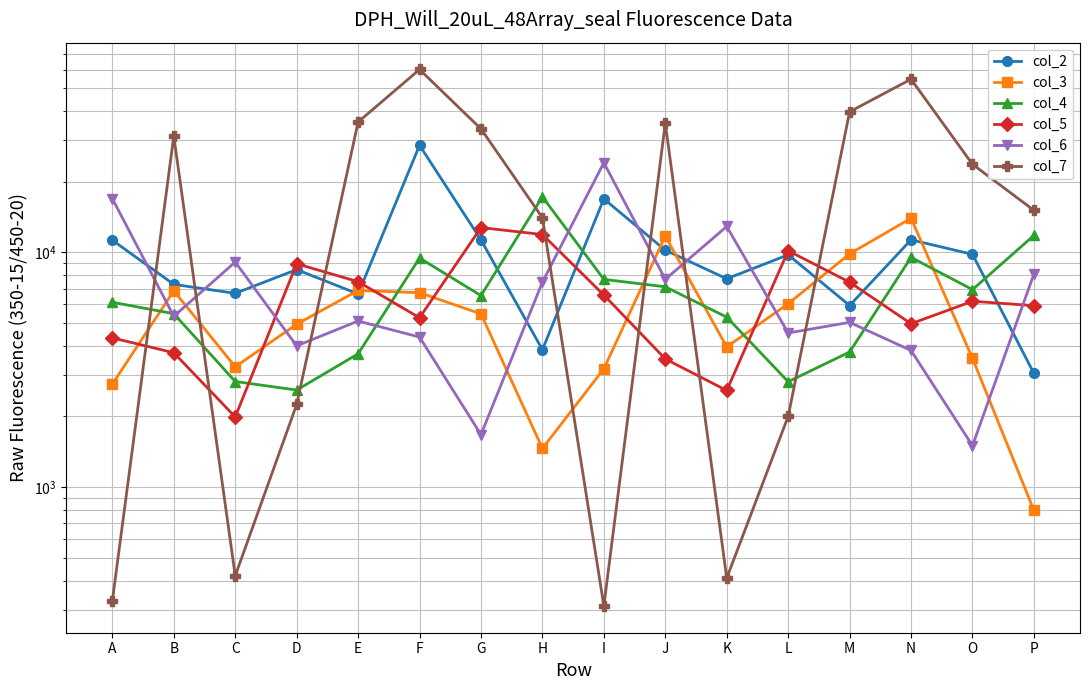

What is the value of the col_7 point at the 1st from the left?

328